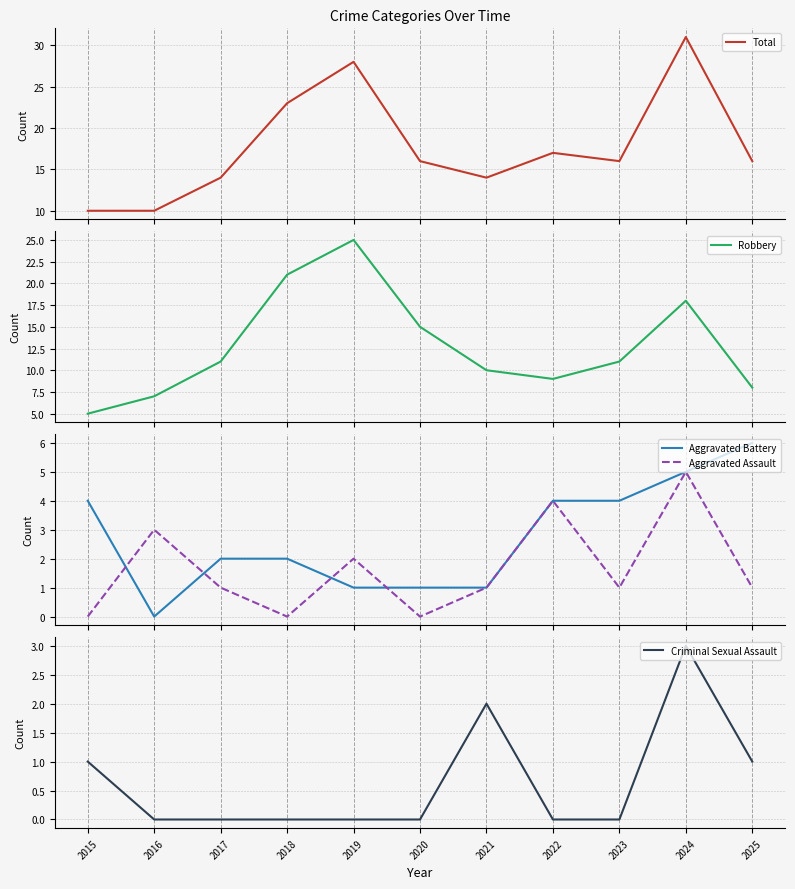

What is the difference between the highest and lowest values at 2025?

15